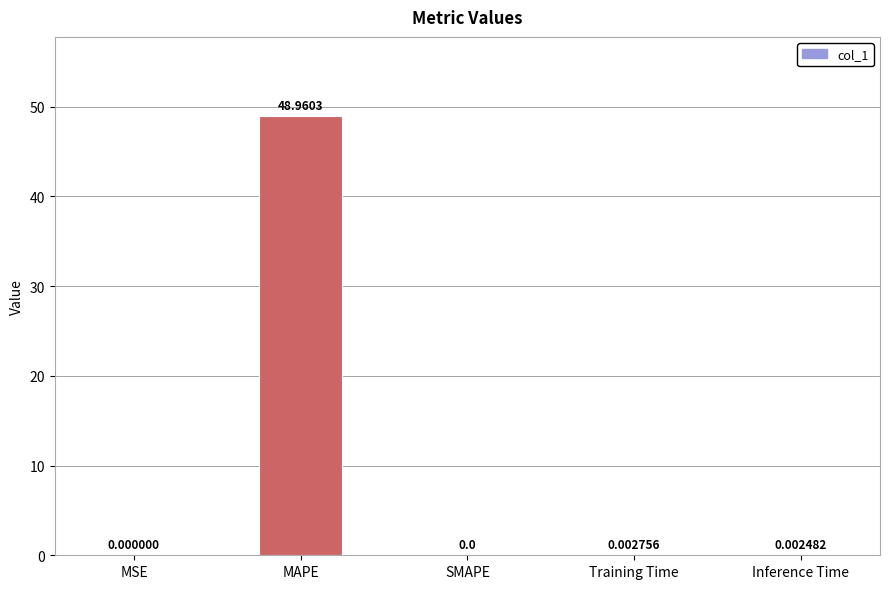

Where is the data nearest to the value 24?

Training Time